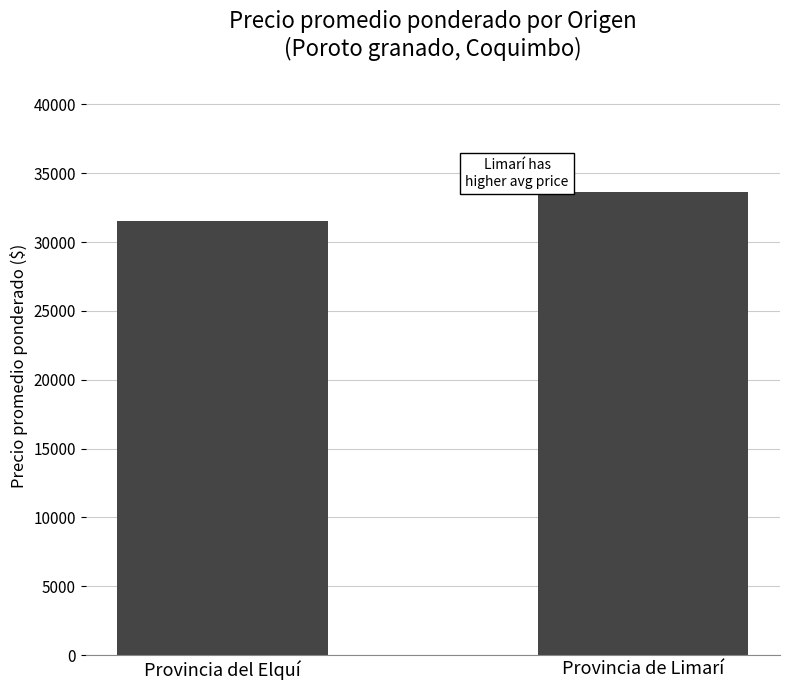

List the labels in order of value, largest first.

Provincia de Limarí, Provincia del Elquí